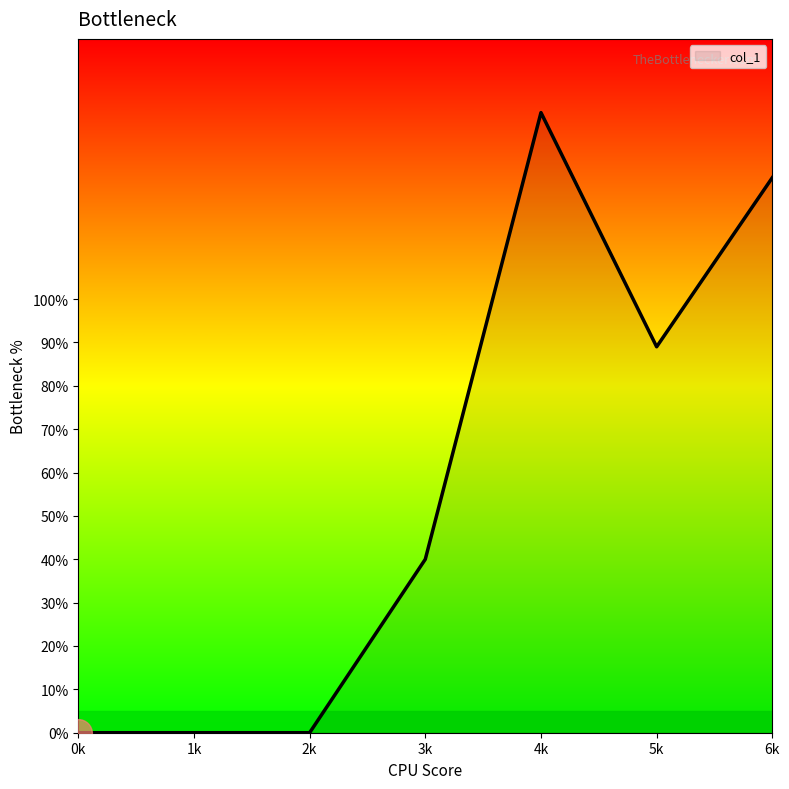

How many distinct data groups are displayed?

1